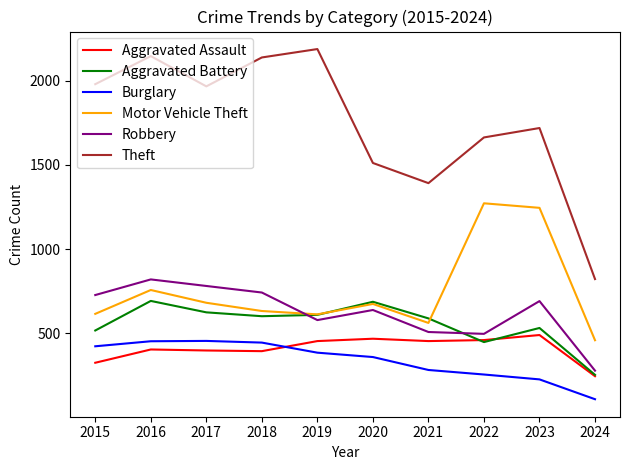

At which category does Aggravated Battery reach its first local peak?

2016